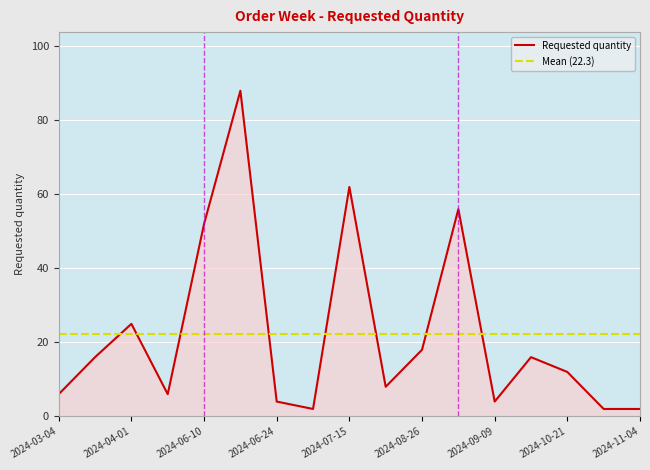

How many interior local valleys (lower than both neighbors) does the data have?

4